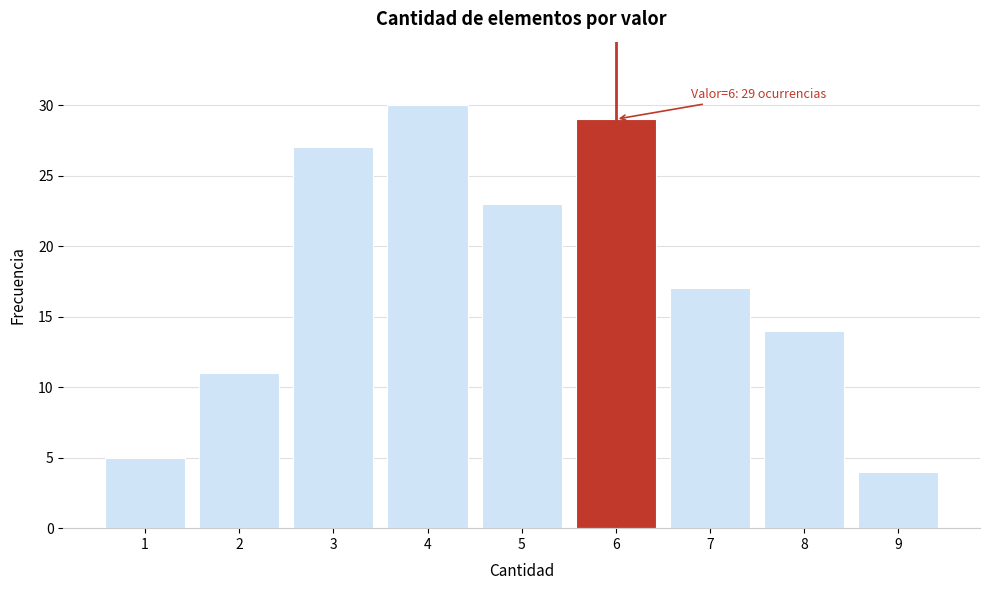

Which range on the x-axis has the tallest bar?

3.5 to 4.5